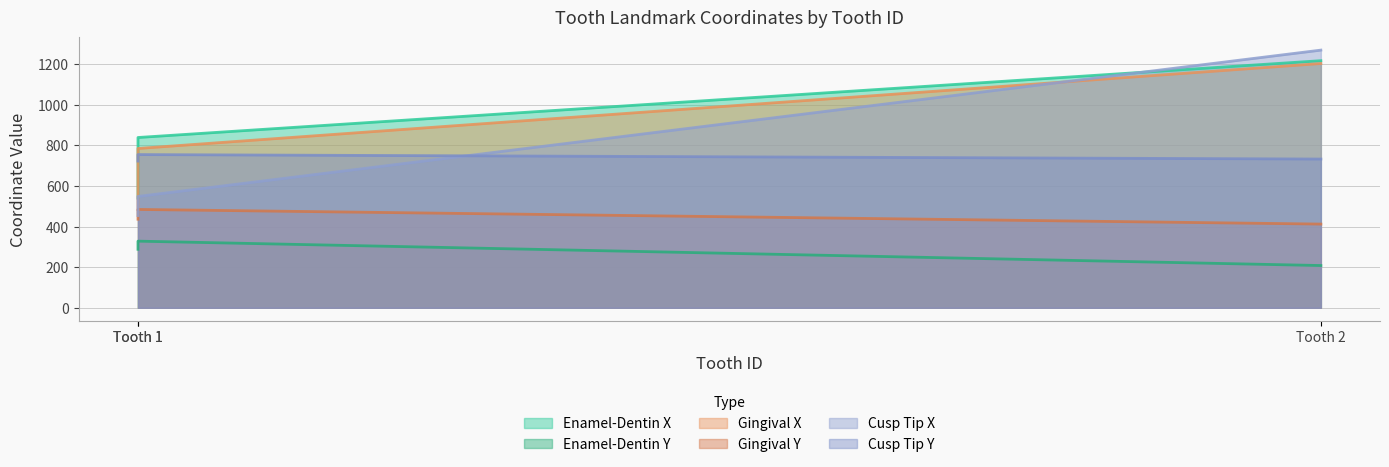

The value of Cusp Tip X at Tooth 1 is 801. True or false?

False